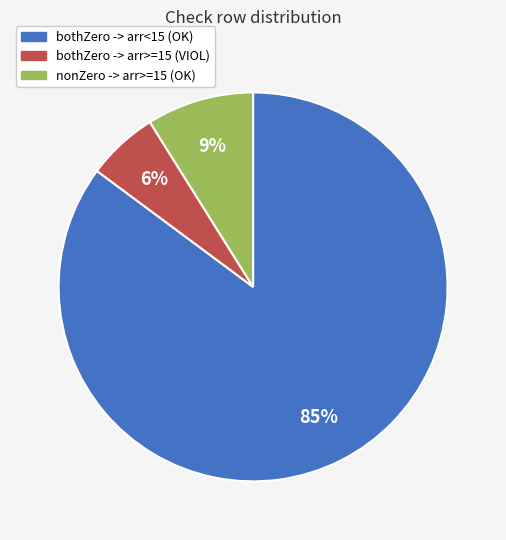

To the nearest percent, what is the average slice percentage?

33%